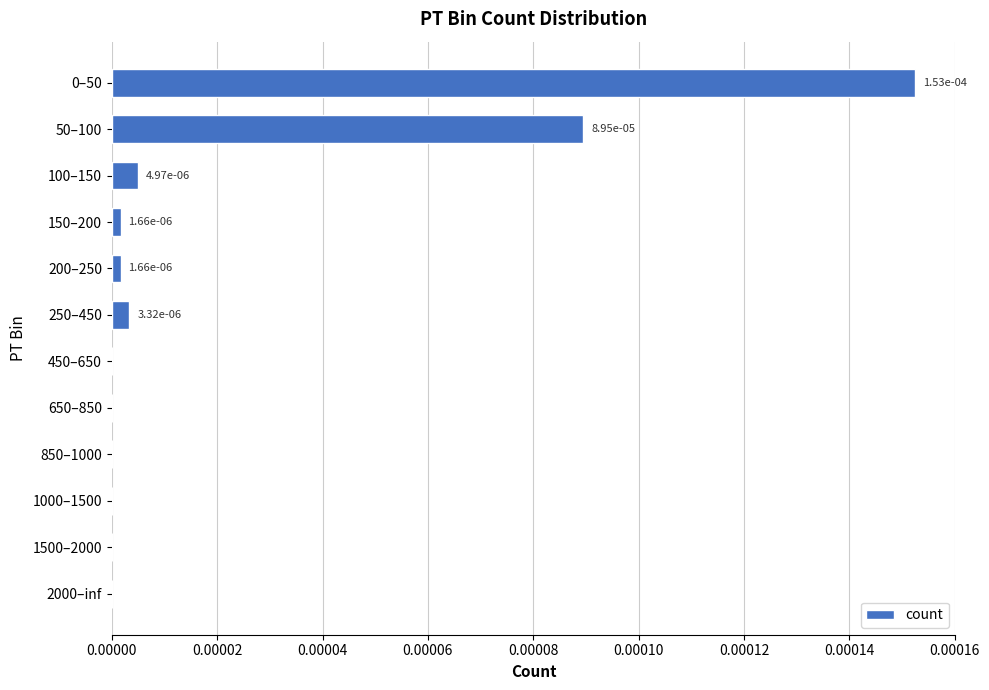

The value at 2000–inf is 0.0. True or false?

True